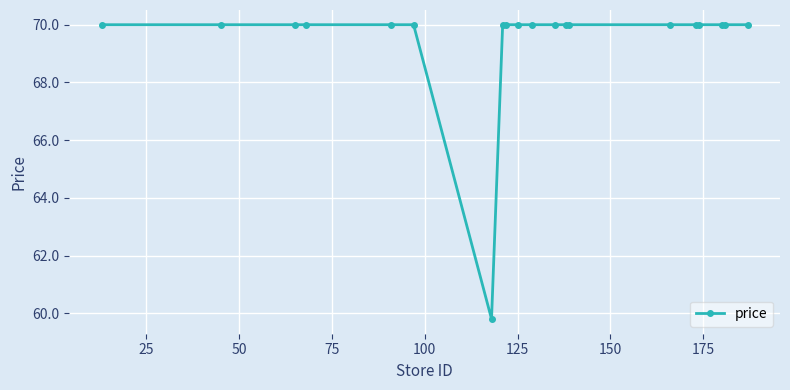

Count the number of data series in this chart.

1